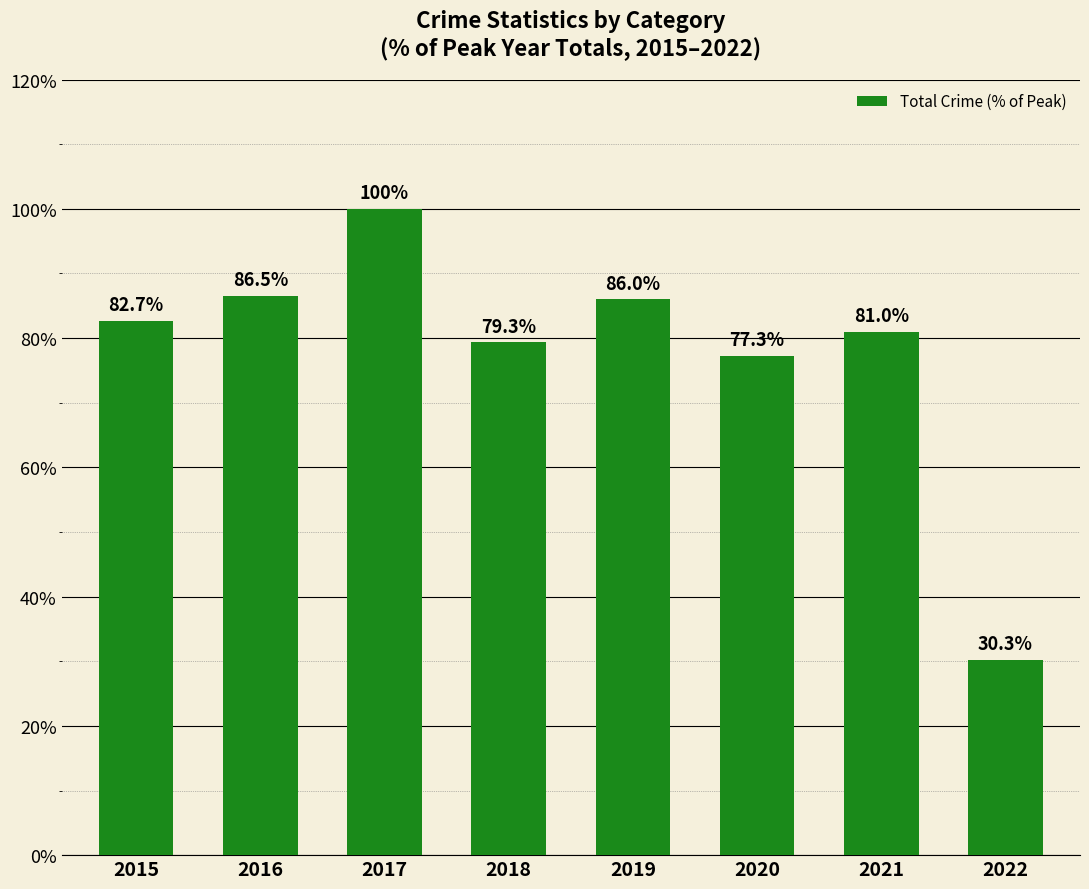

Reading left to right, extract all data points from this chart.

2015=82.7	2016=86.5	2017=100.0	2018=79.3	2019=86.0	2020=77.3	2021=81.0	2022=30.3